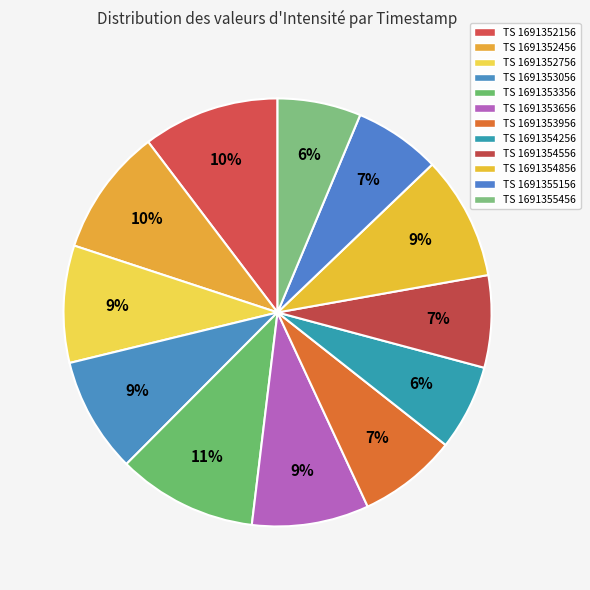

How many segments does this pie chart have?

12